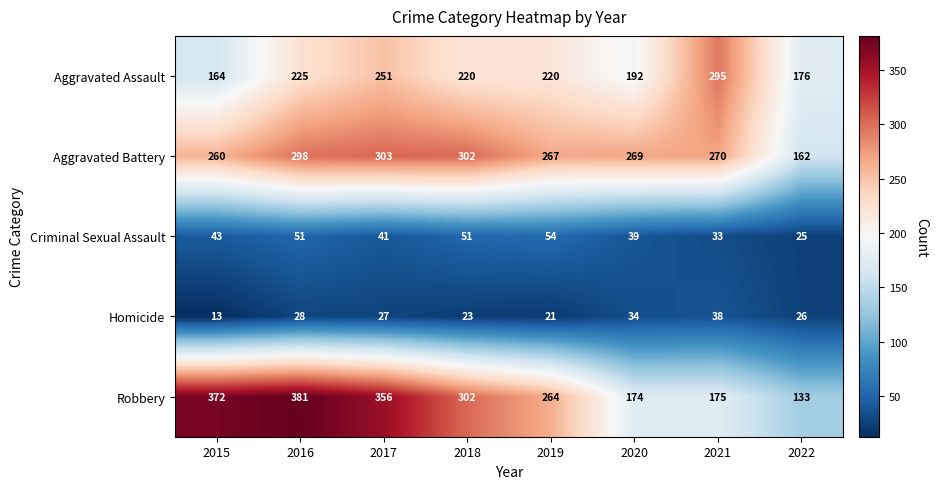

Which series has the widest spread of values?

Robbery